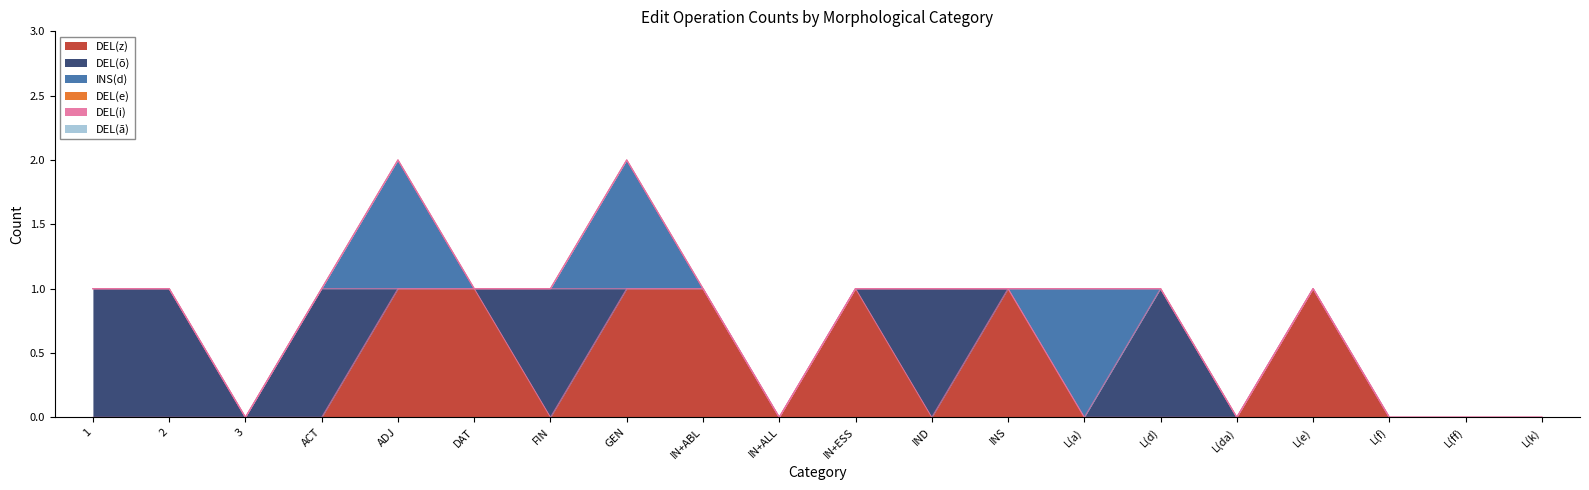

At which label is DEL(z) closest to 0?

1